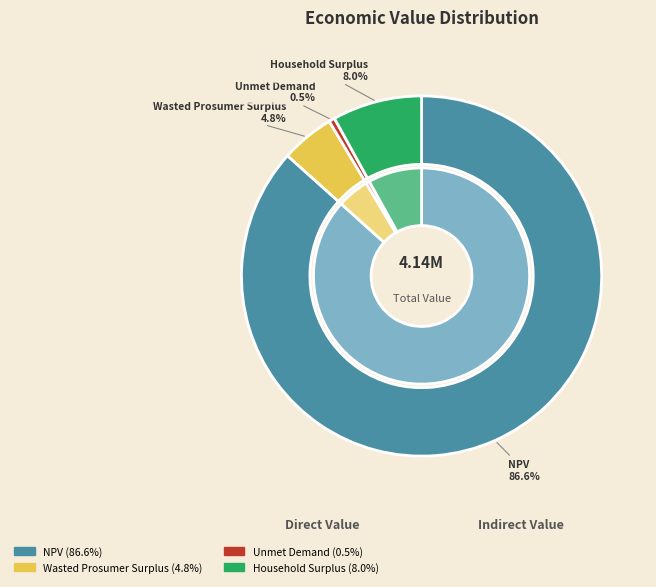

The Wasted Prosumer Surplus slice represents 5% of the pie. True or false?

True